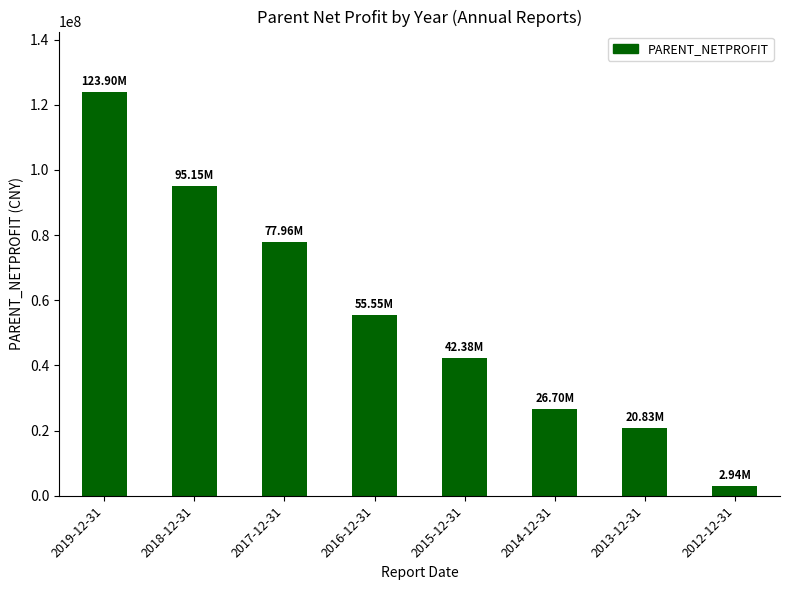

The value at 2016-12-31 is 96142200.9. True or false?

False